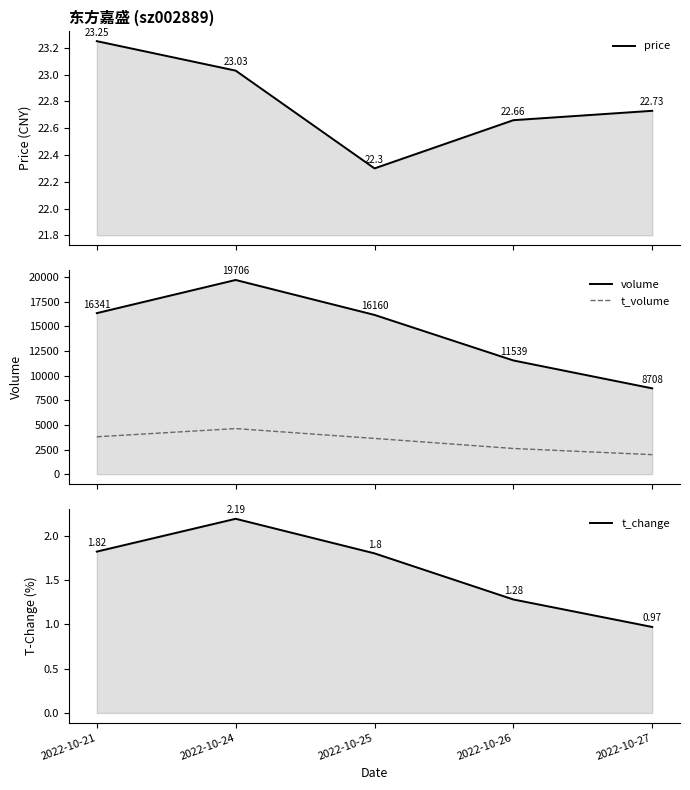

List the series in order of their peak value, lowest first.

t_change, price, t_volume, volume